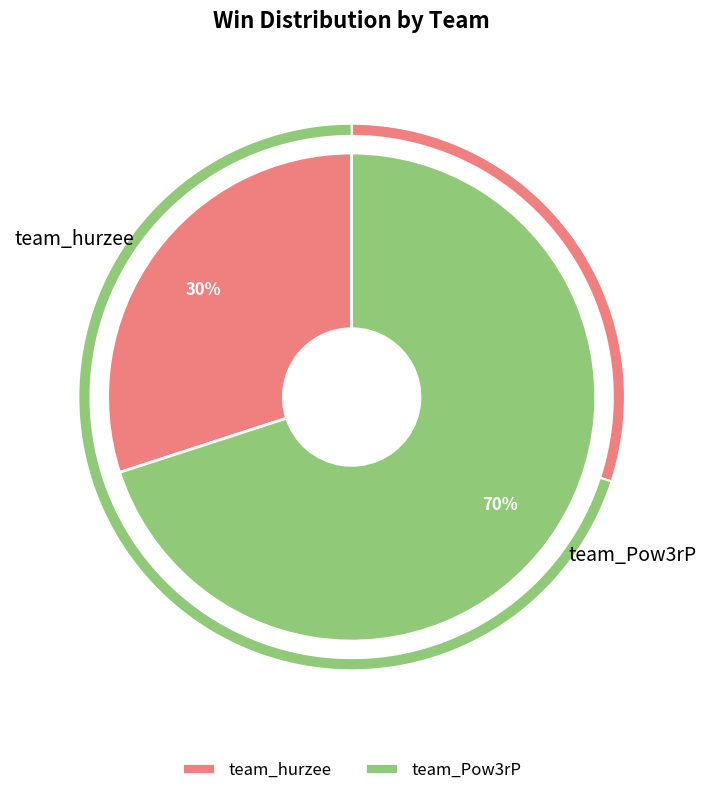

What portion of the pie excludes team_hurzee?

70.0%